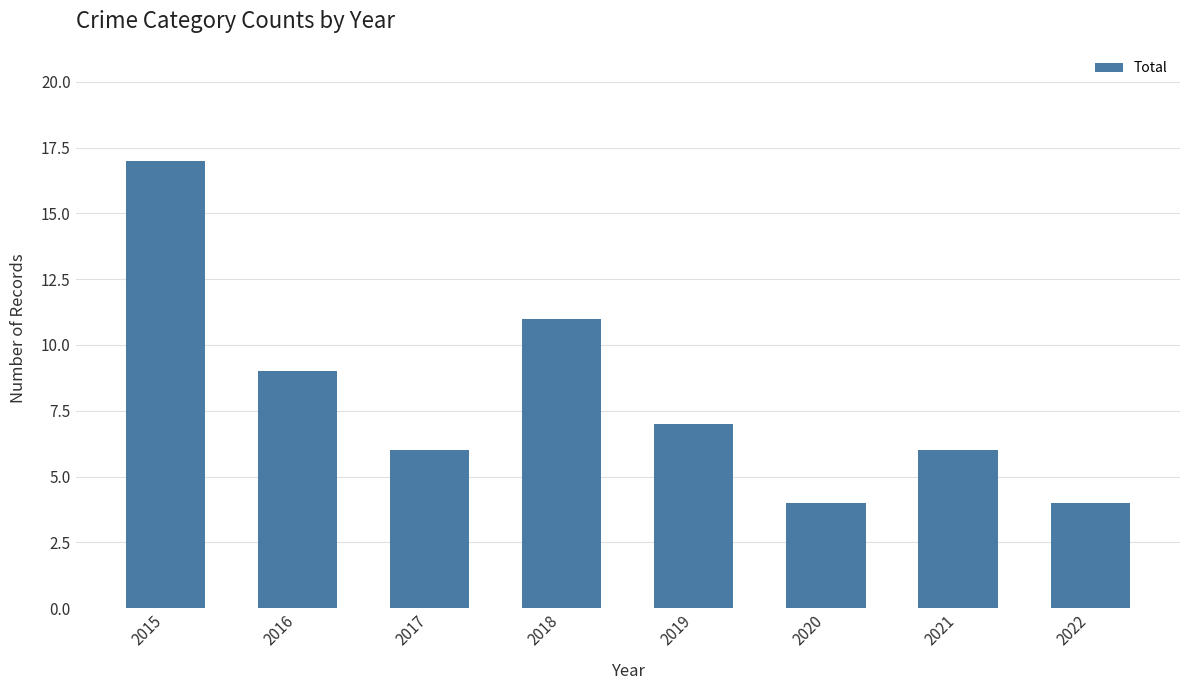

What is the value of the 4th bar from the left?

11